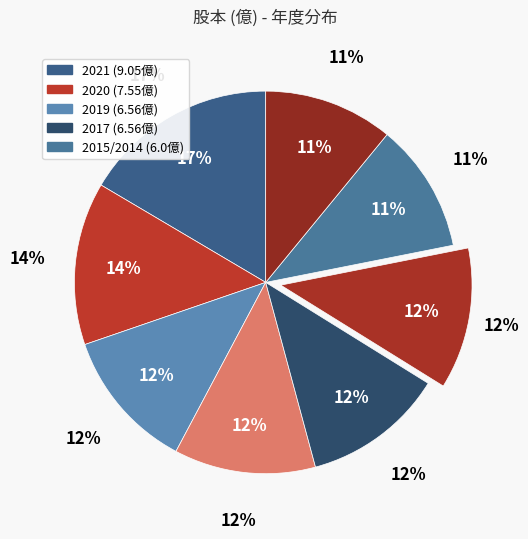

Count the number of slices in the pie.

8